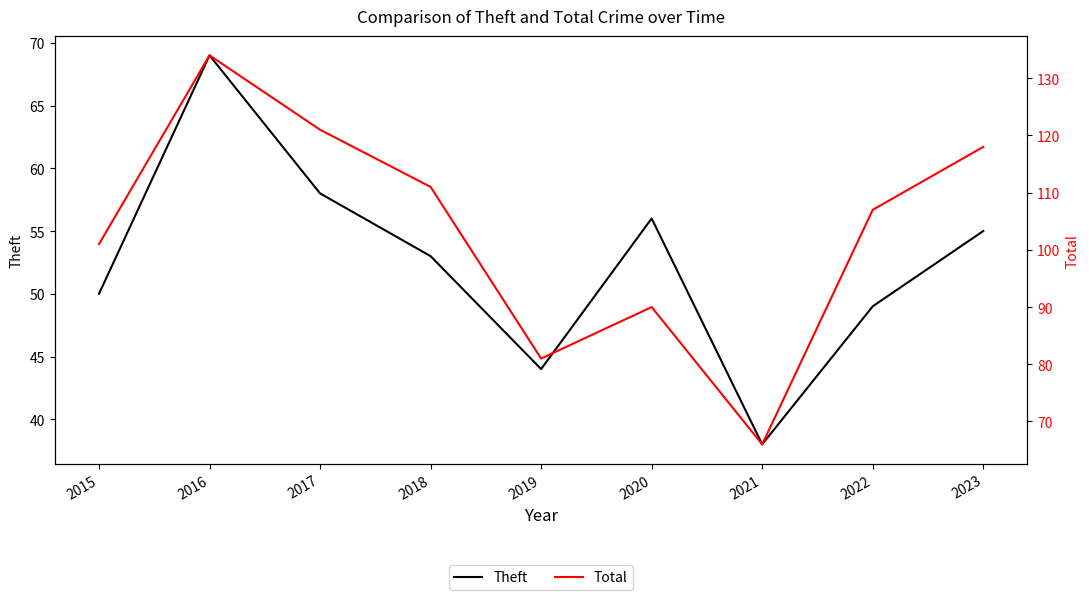

At which label does Theft first exceed 53?

2016